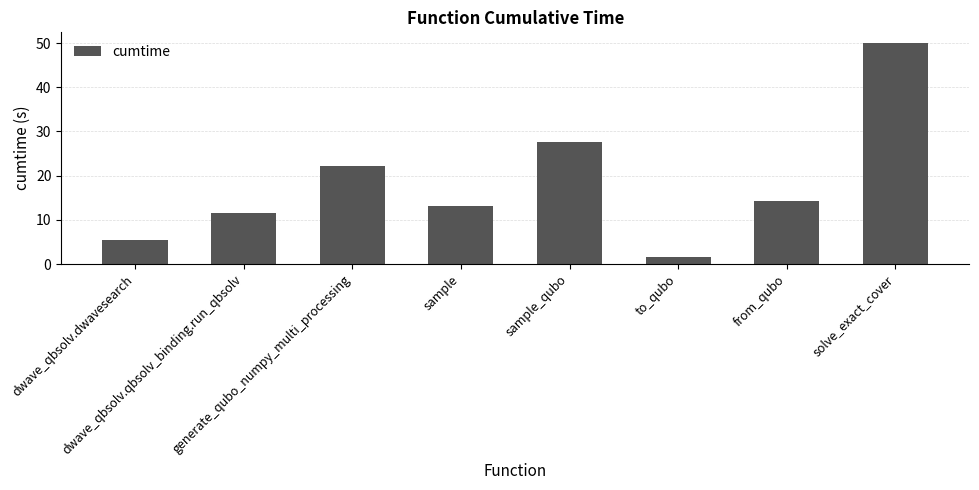

What is the value of the 2nd bar from the left?

11.7